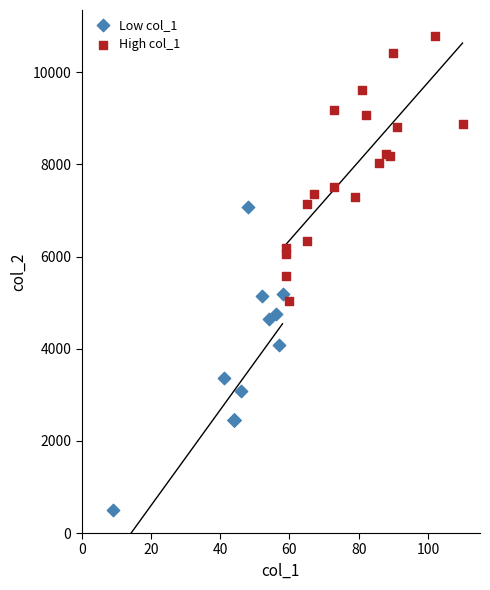

What are all the series names shown in the legend?

Low col_1, High col_1